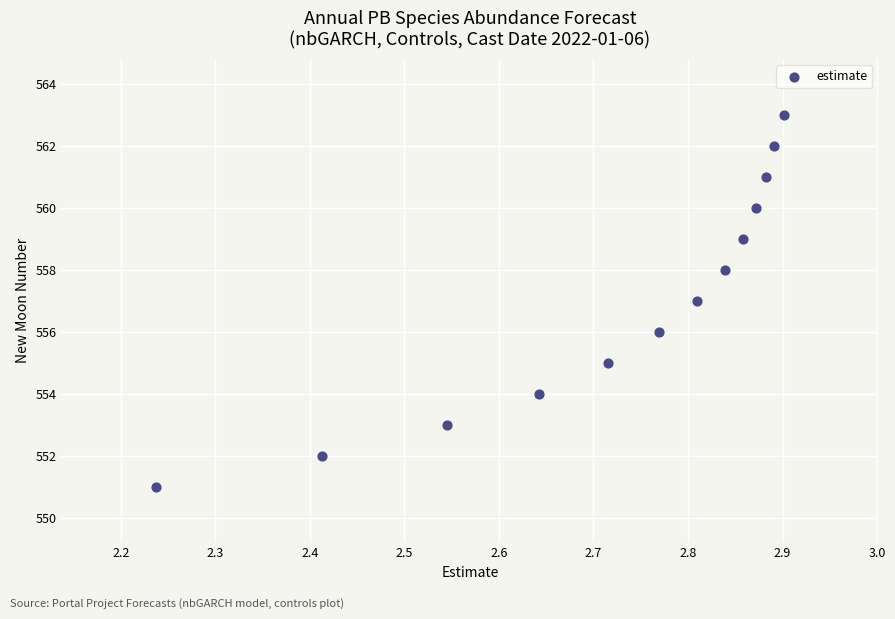

What is the range of Y values (max minus min)?

12